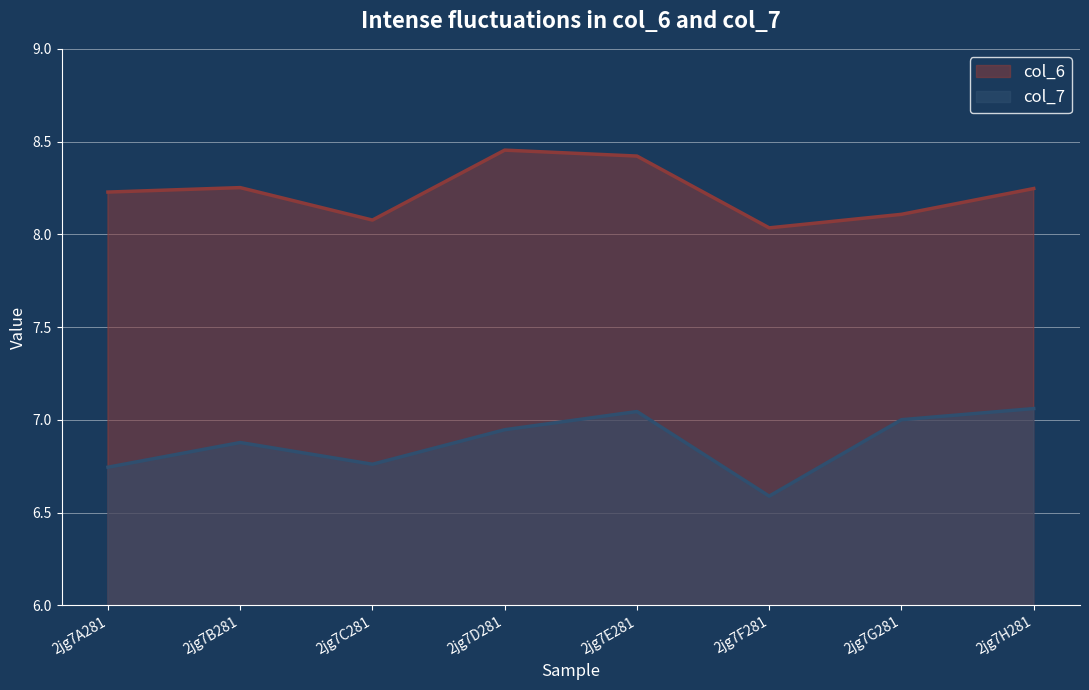

Reading right to left, list all the values displayed in this chart.

col_6_line: 8.2	8.1	8.0	8.4	8.5	8.1	8.3	8.2
col_7_line: 7.1	7.0	6.6	7.0	6.9	6.8	6.9	6.7